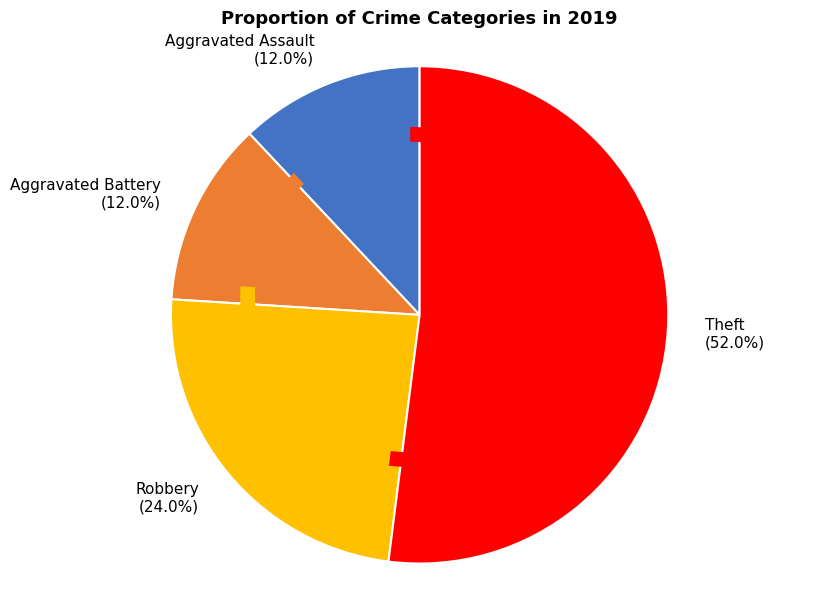

Is it true that Aggravated Battery is 23% of the pie?

False